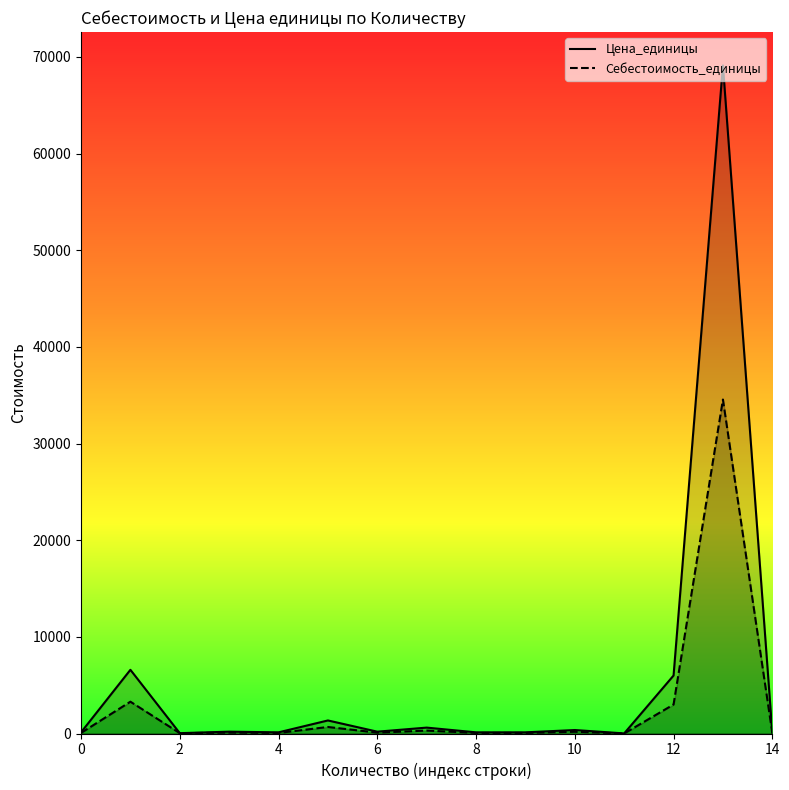

Reading left to right, what are all the values shown in this chart?

Цена_единицы: 120.0	6589.9	35.0	189.9	120.0	1350.0	189.9	610.0	120.0	120.0	359.9	9.9	5999.9	69109.9	90.0
Себестоимость_единицы: 59.3	3290.6	35.0	91.6	59.3	674.5	91.2	303.9	59.3	59.3	179.8	3.3	2998.2	34550.0	42.0